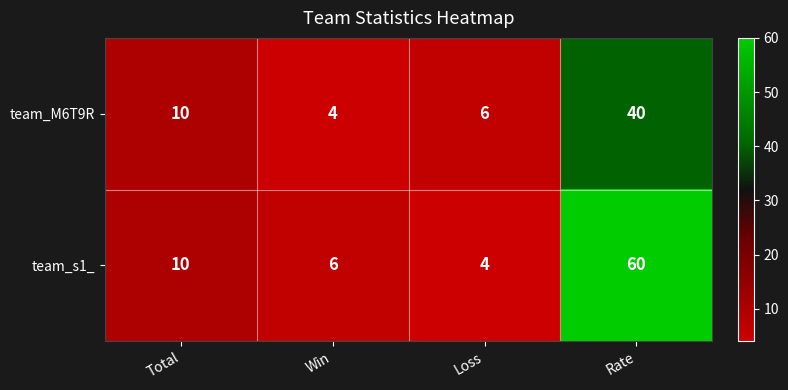

How many series are shown in this chart?

2